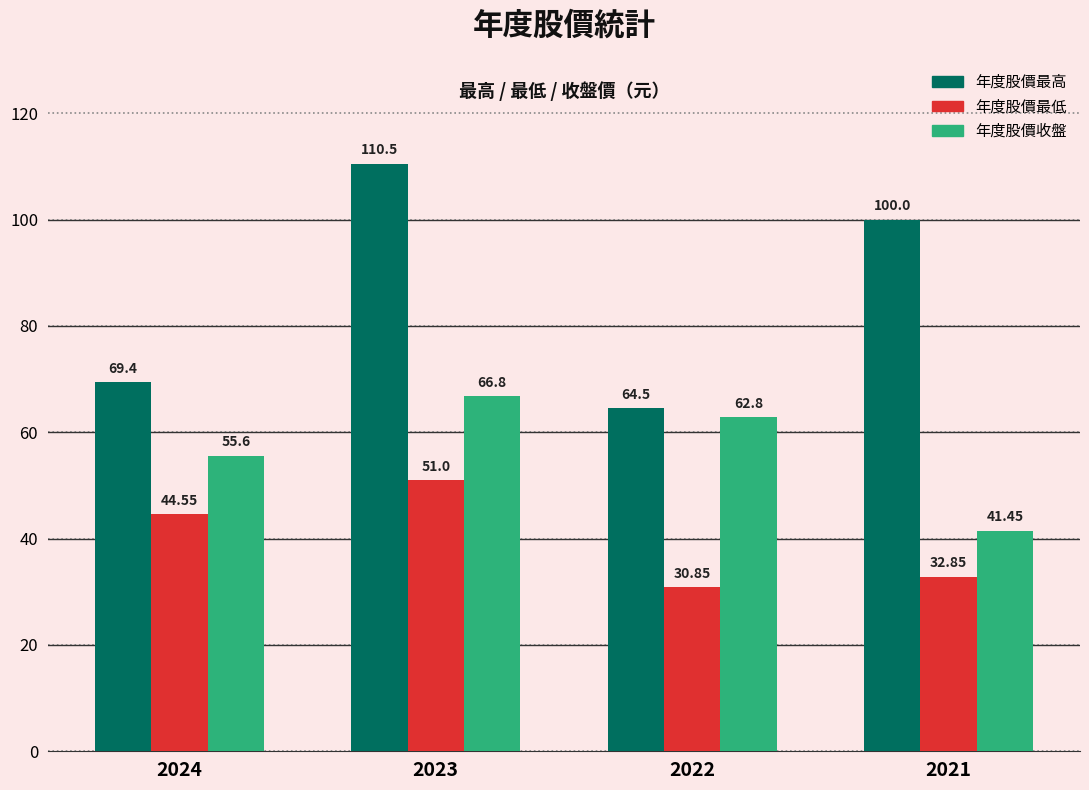

List the series in order of their peak value, lowest first.

年度股價最低, 年度股價收盤, 年度股價最高